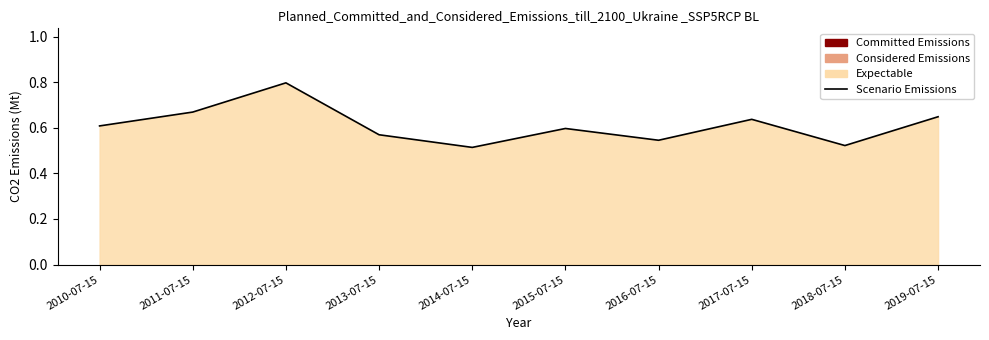

What is the sum of all values?

6.1